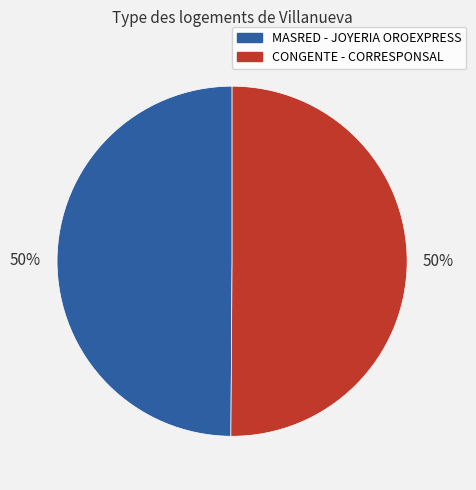

To the nearest percent, what is the average slice percentage?

50%